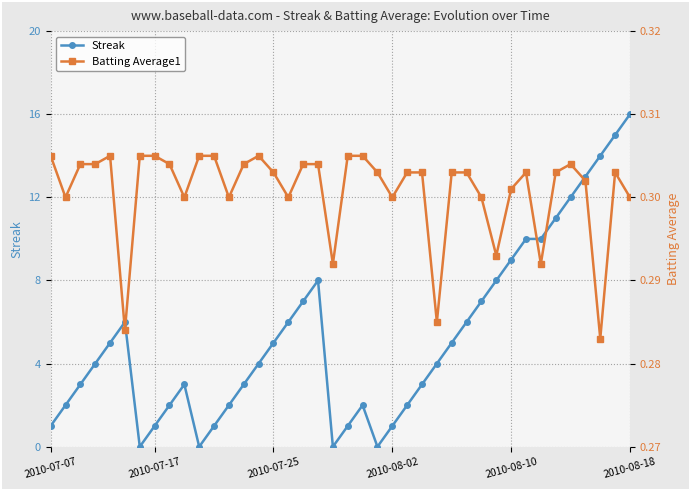

True or false: Batting Average1 has more than 1 points higher than both neighbors.

True